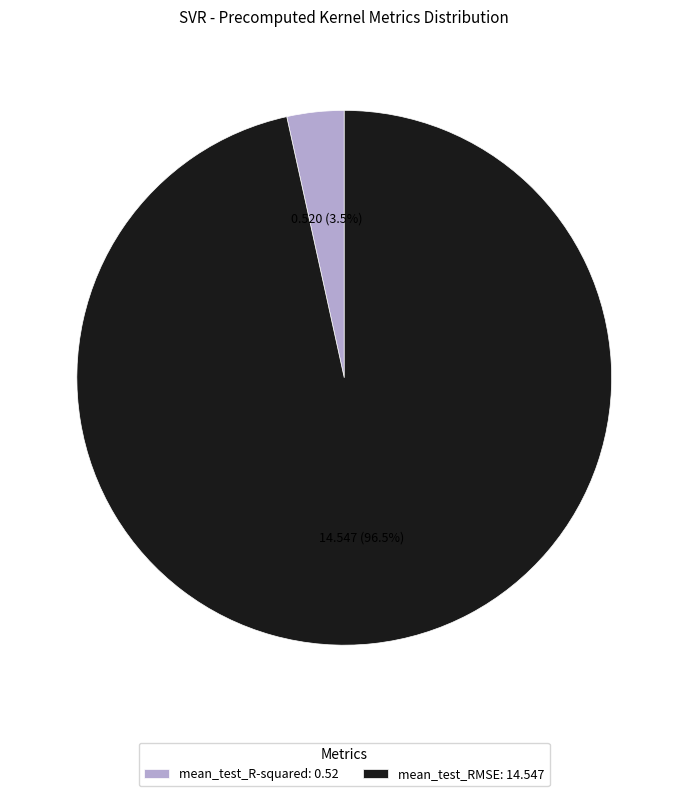

Which slice represents more than half of the pie?

mean_test_RMSE